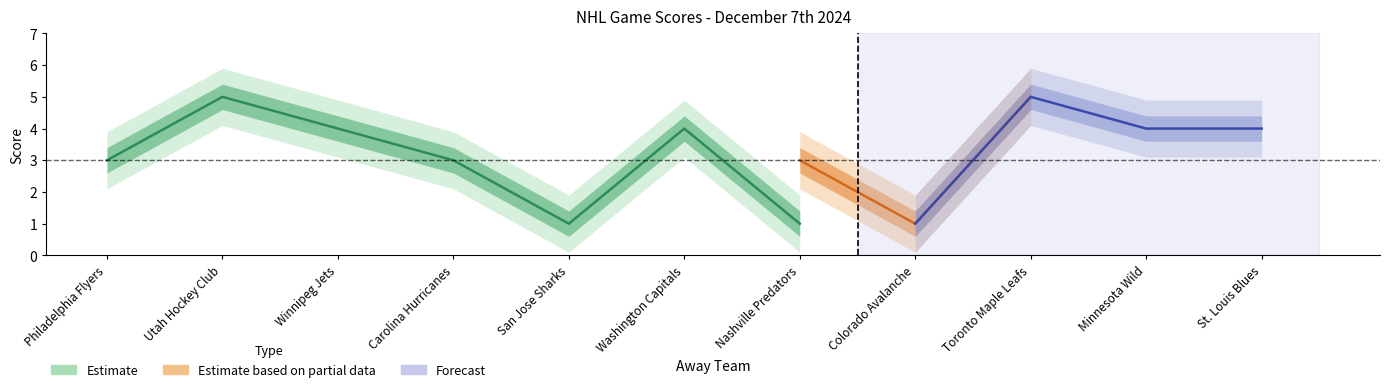

What is the greatest value displayed?

5